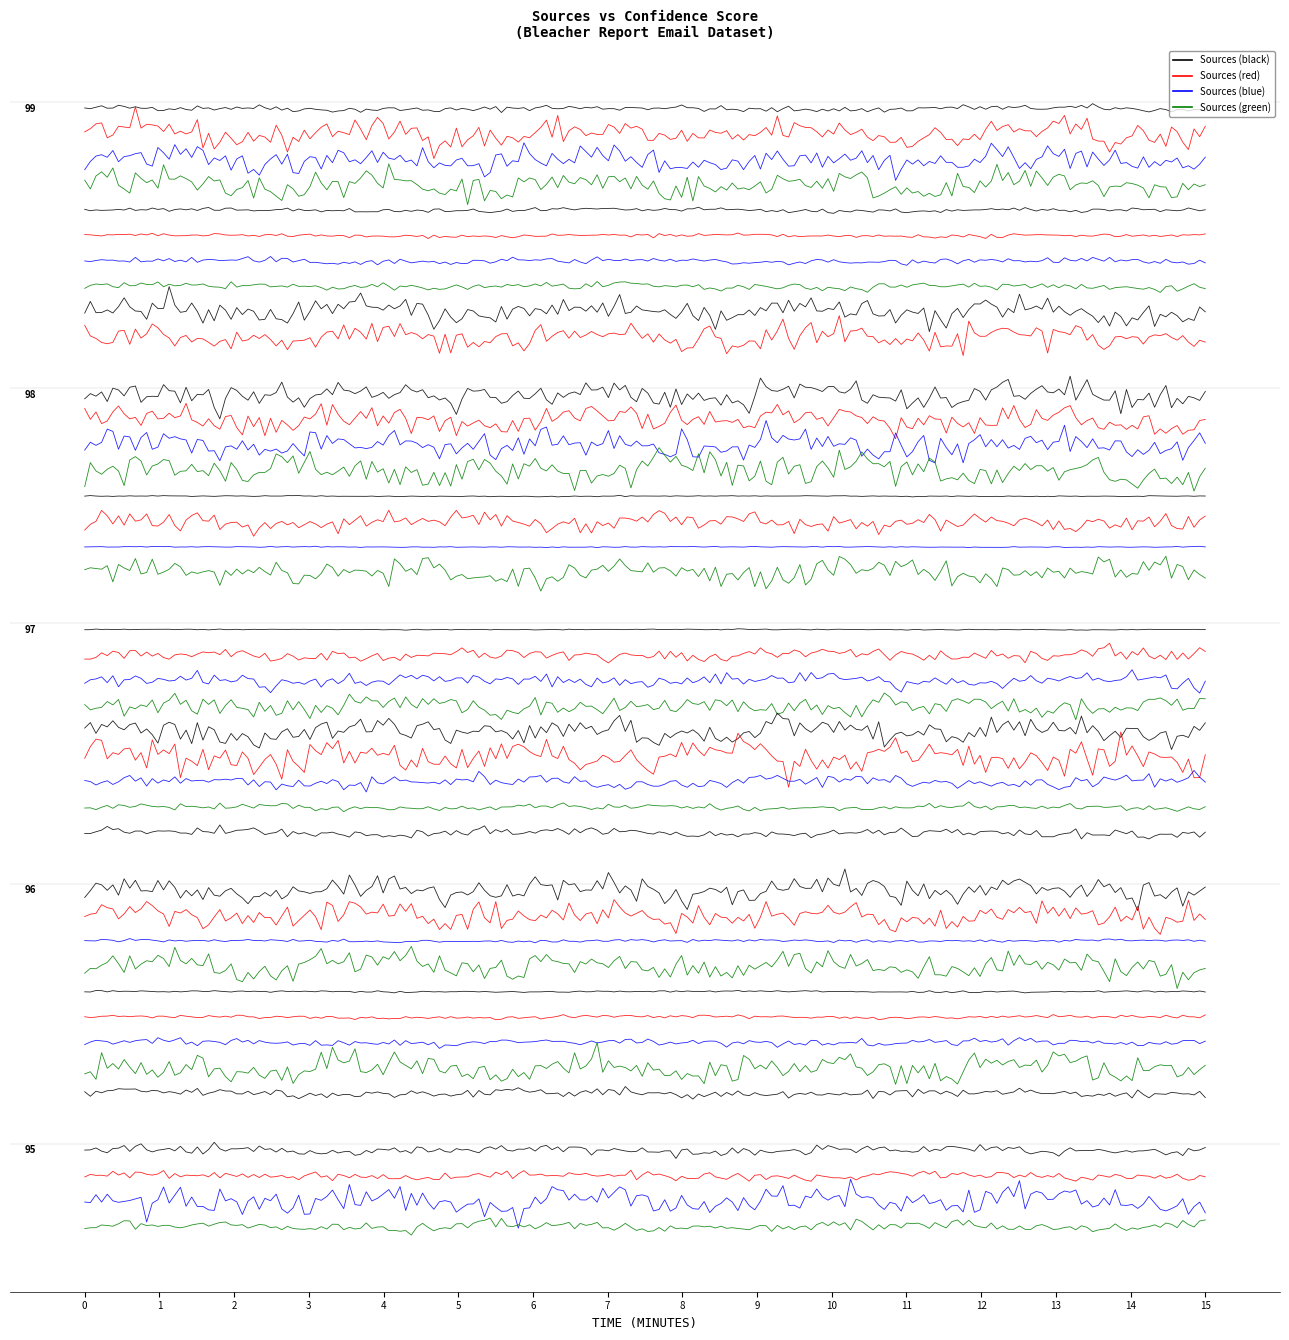

Where is the data nearest to the value 20?

98